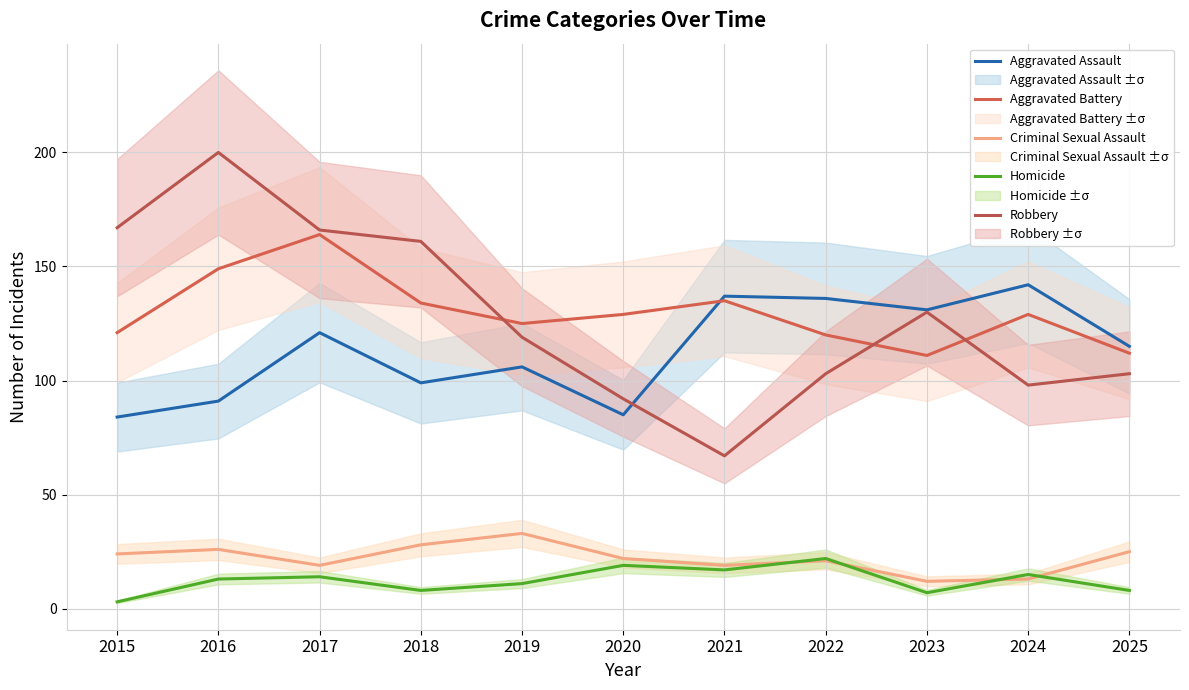

True or false: Aggravated Battery and Criminal Sexual Assault intersect in this chart.

False